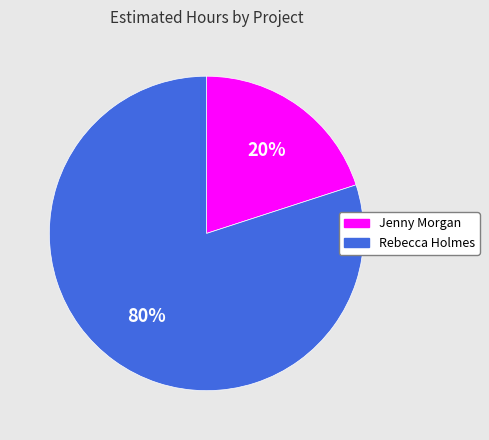

To the nearest percent, what is the difference between the Rebecca Holmes and Jenny Morgan slice percentages?

60%